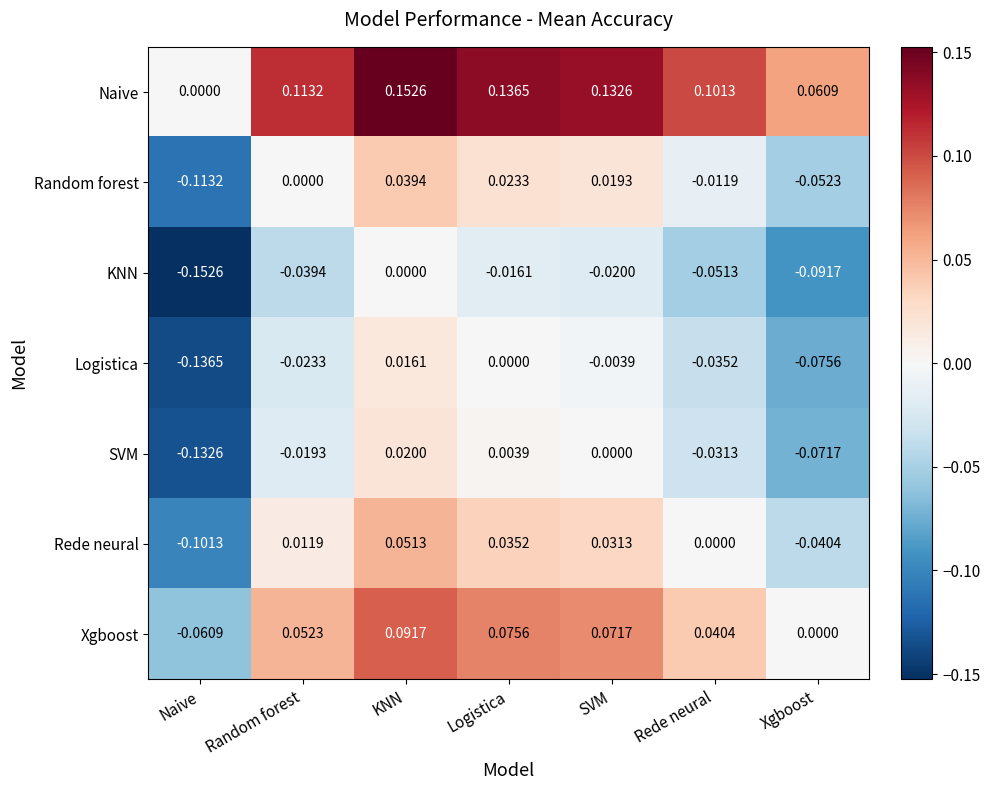

Which label corresponds to the smallest value in the chart?

Naive